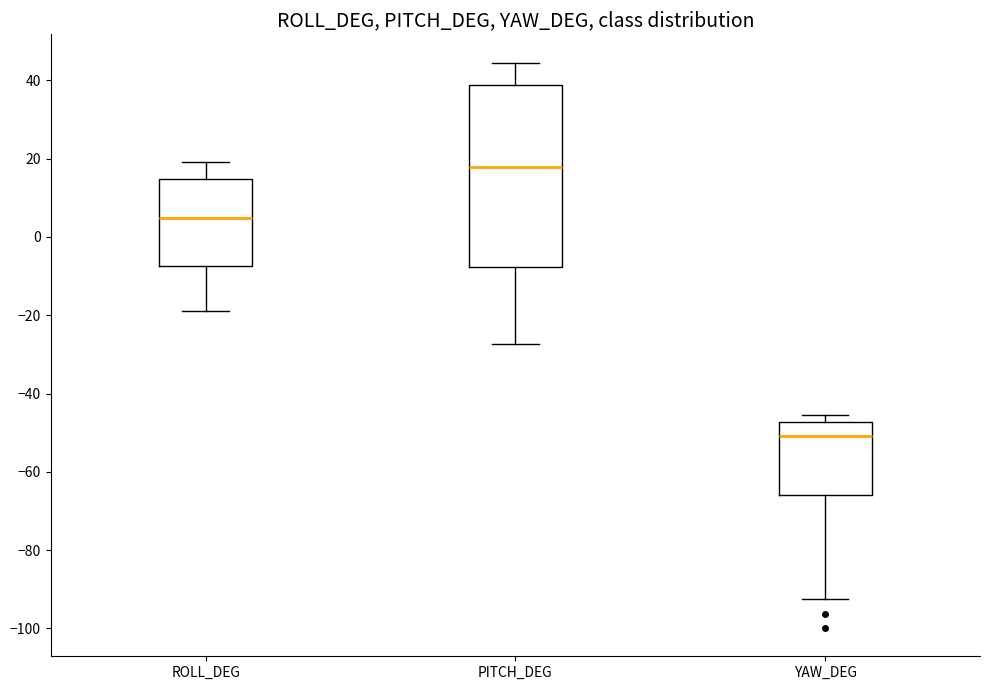

Comparing the boxes themselves (not the whiskers), which one is the tallest?

PITCH_DEG